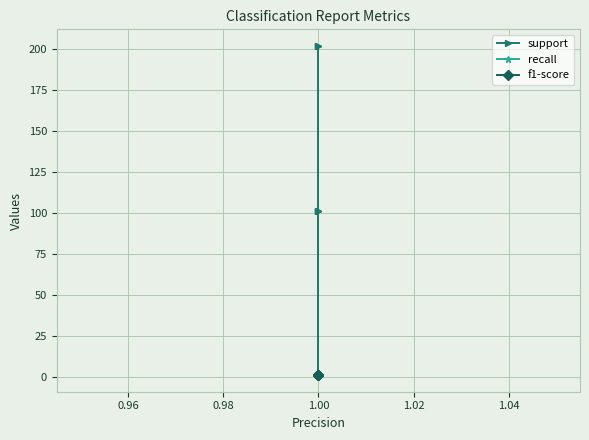

Read the recall value at 1.00.

1